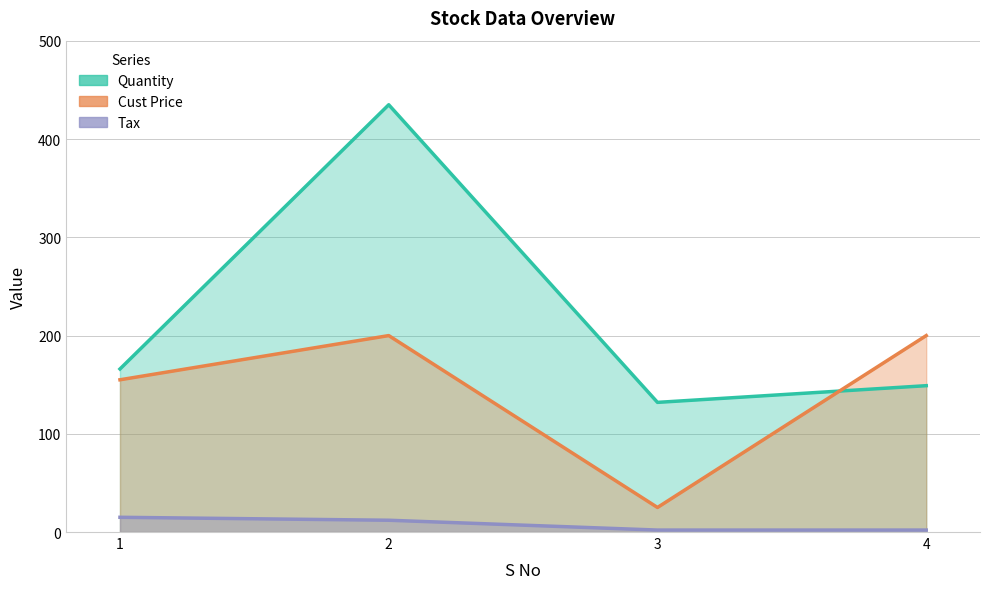

The Cust Price series shows 85 at 4. True or false?

False